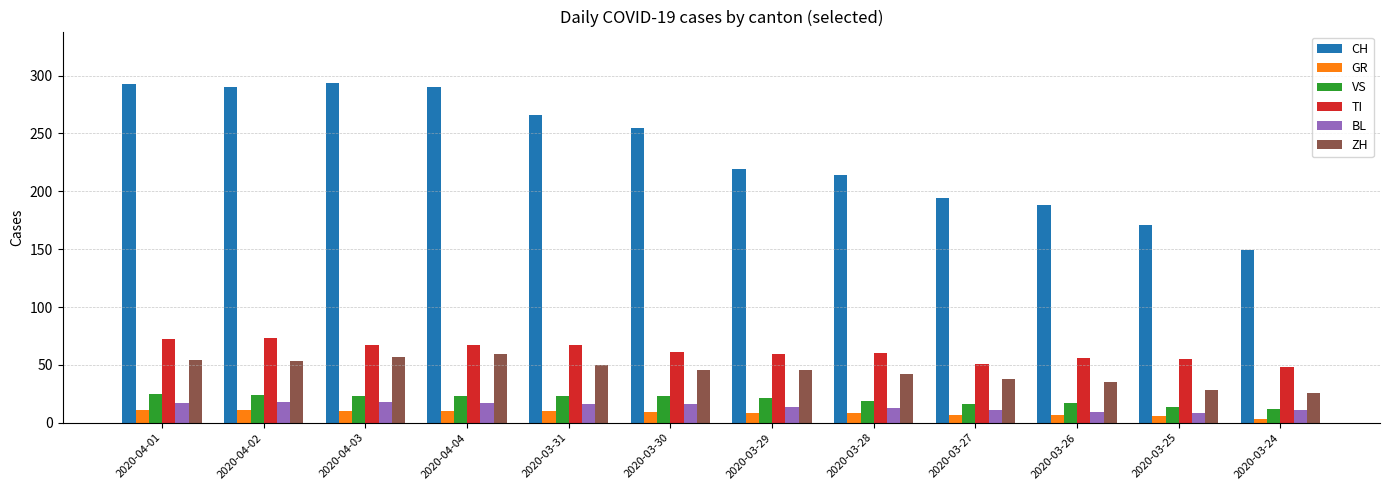

What is the sum of the TI values at 2020-03-31 and 2020-03-30?

128